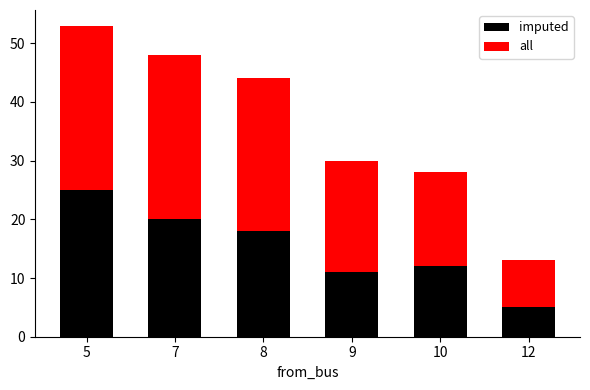

What is the difference between the second highest and minimum values in the imputed series?

15